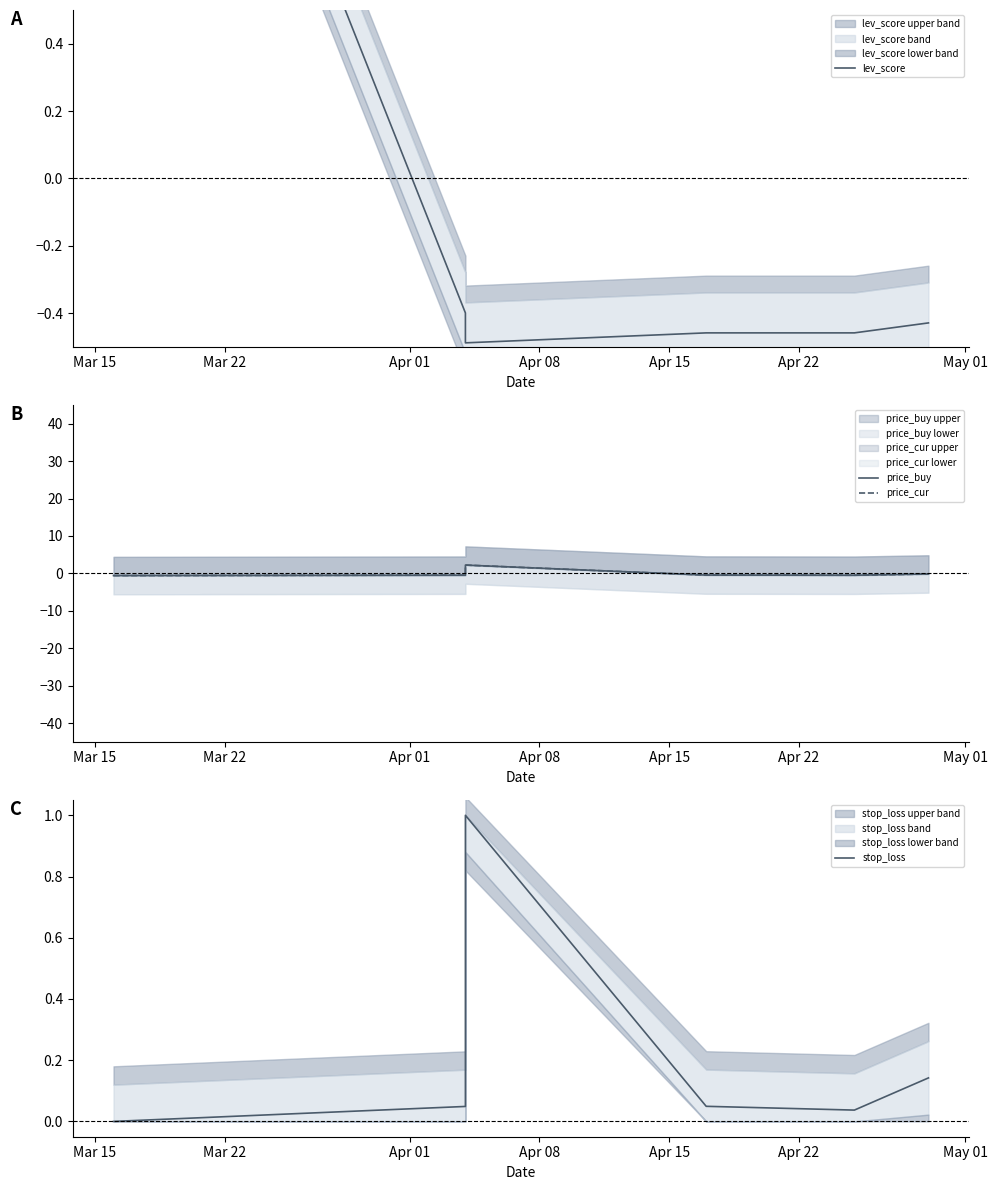

After their last crossing, which series has the higher values: lev_score or price_buy?

price_buy